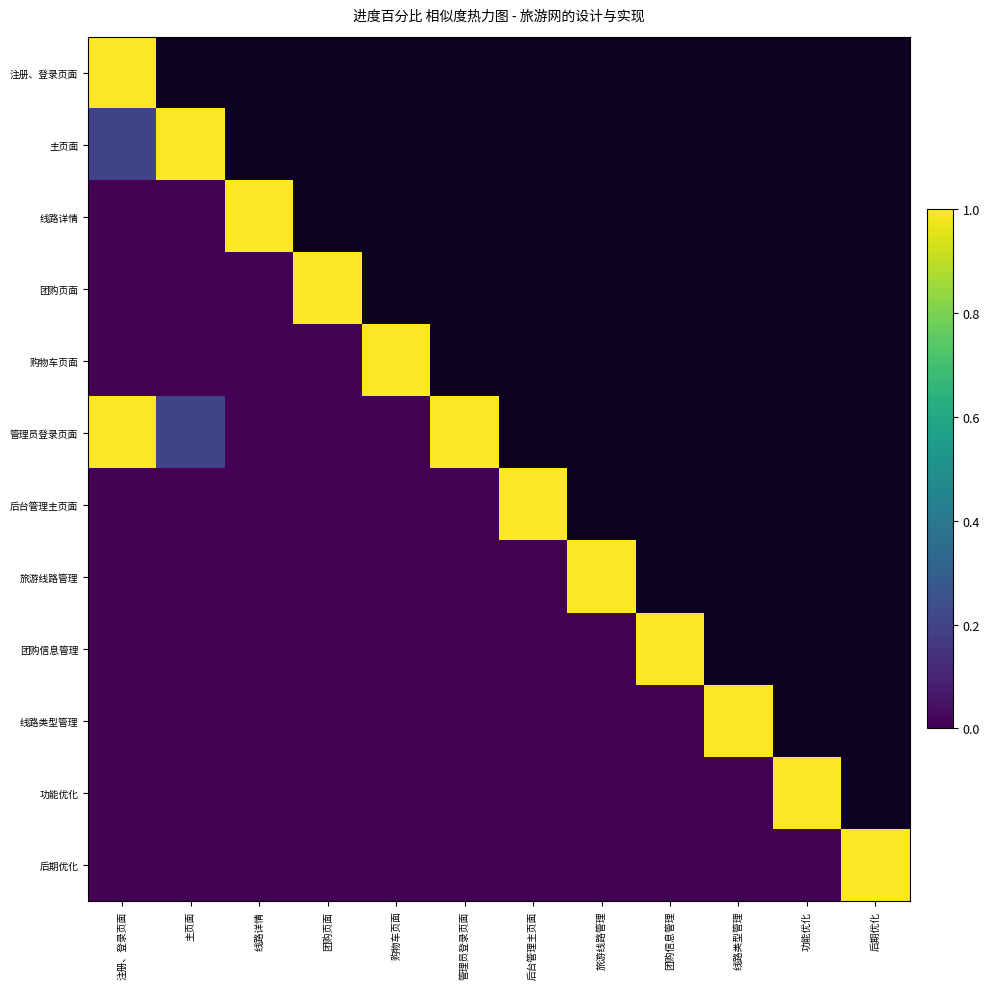

What is the difference between the maximum and minimum values in the 团购页面 series?

1.0